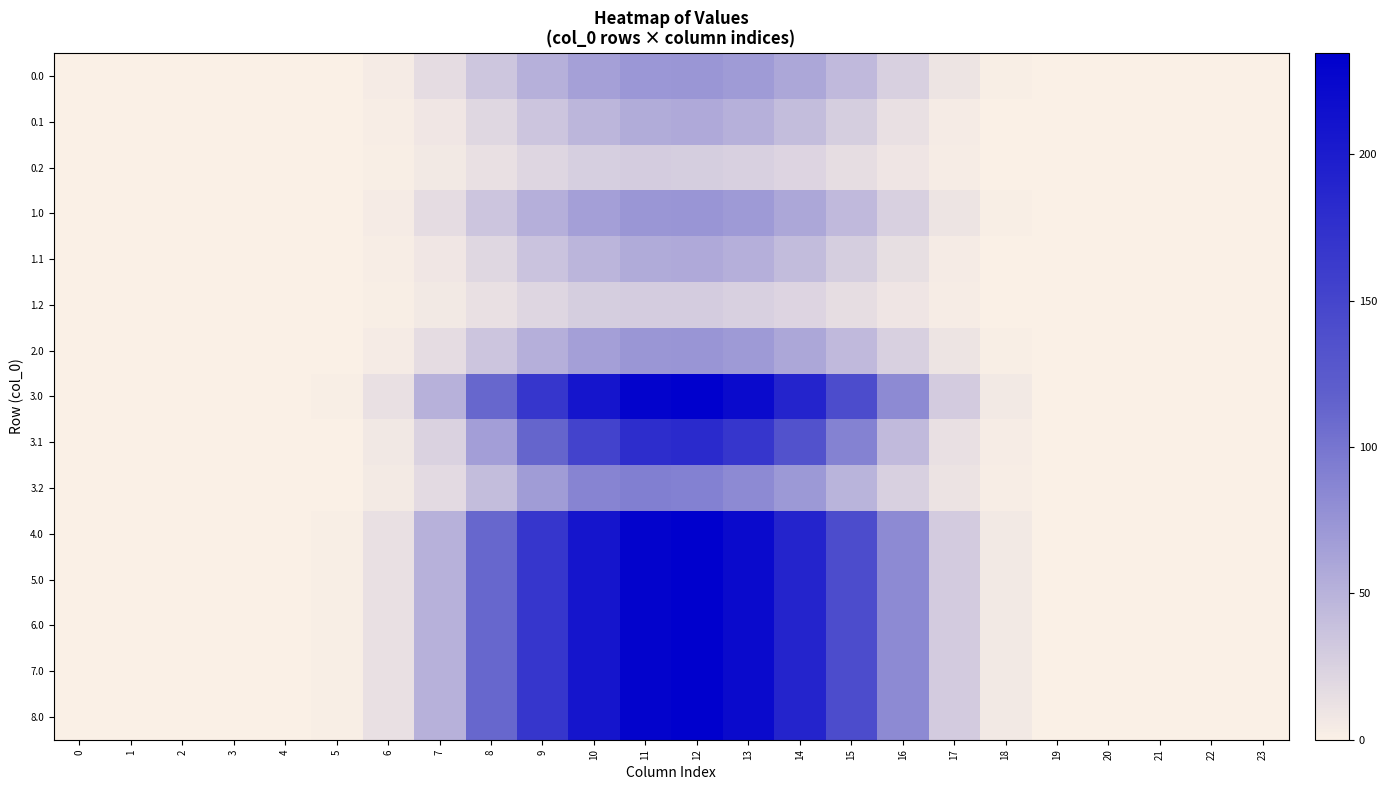

How many categories are shown in the chart?

24